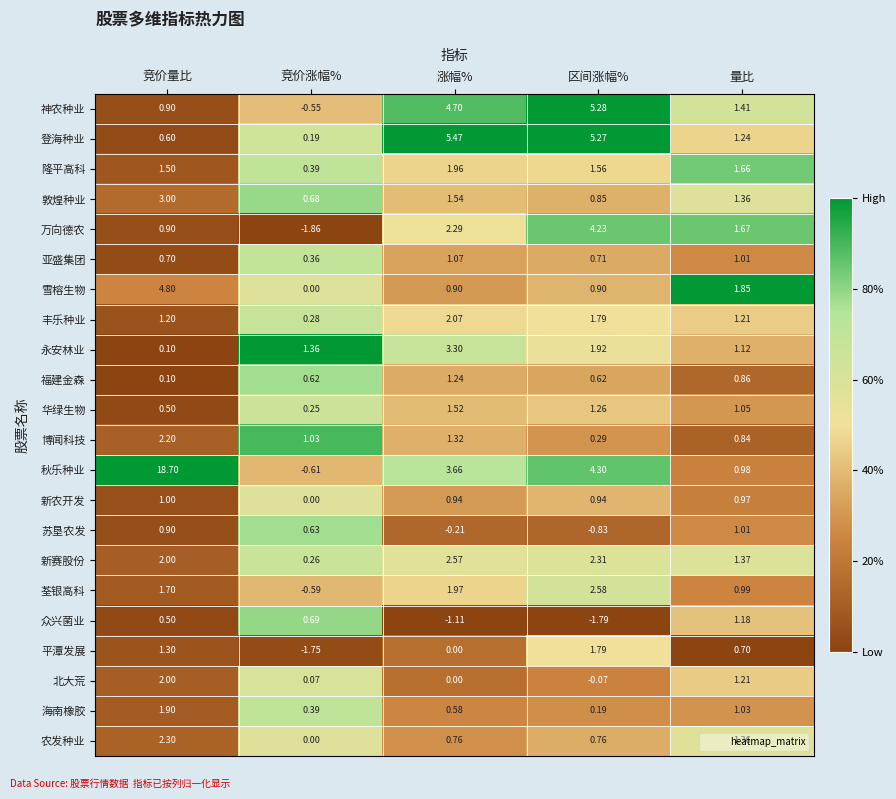

How many distinct data groups are displayed?

22